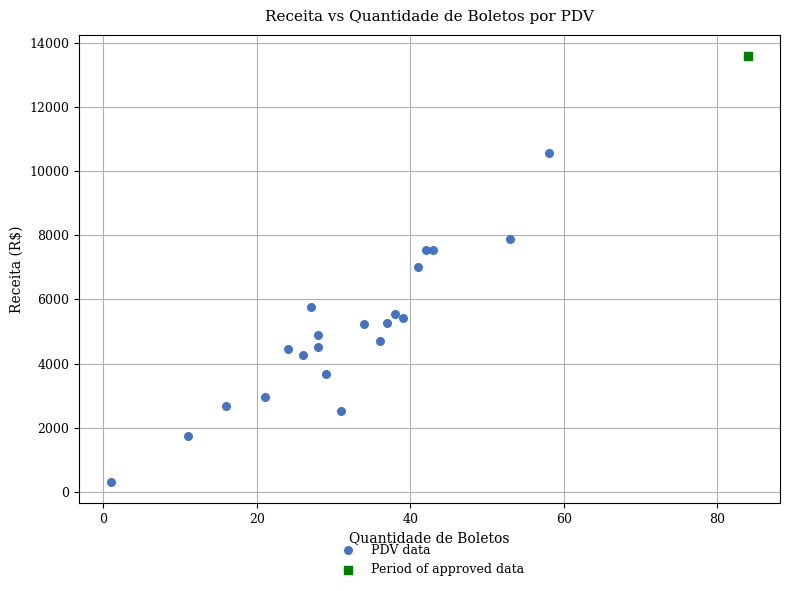

What are all the series names shown in the legend?

PDV data, Period of approved data